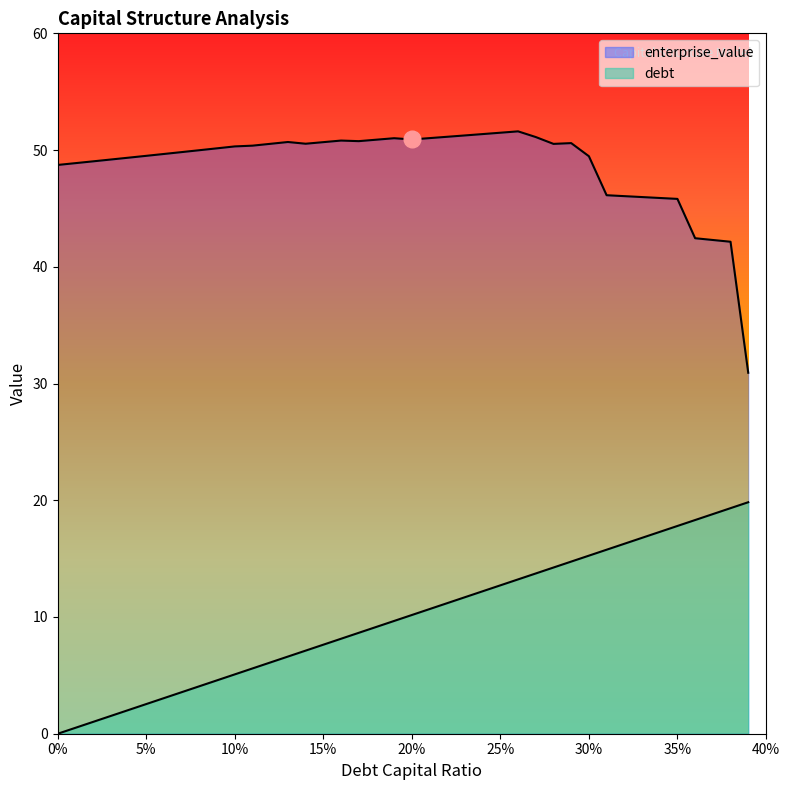

At how many categories does at least one series exceed 40?

39